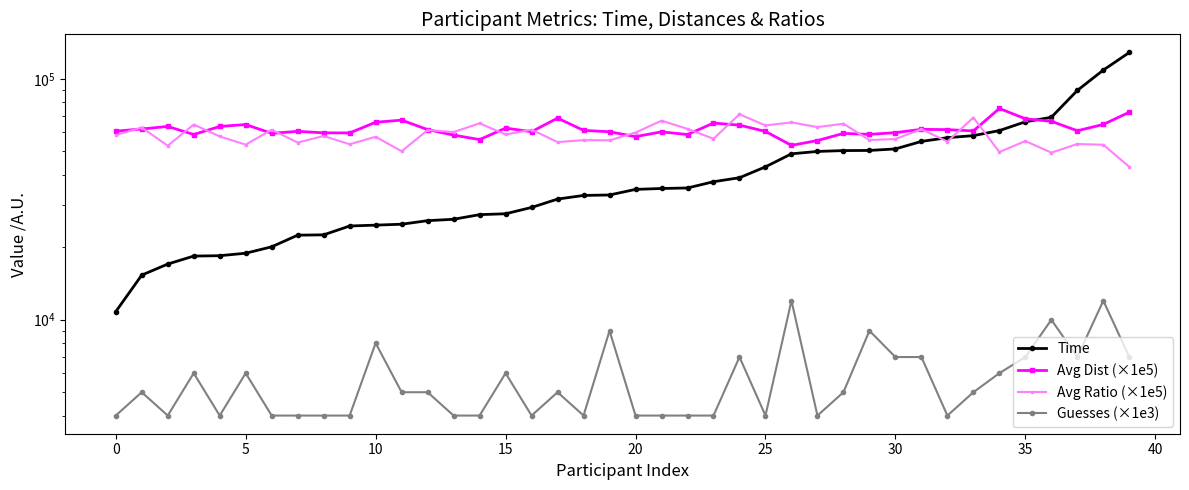

What is the greatest value displayed?

128797.0